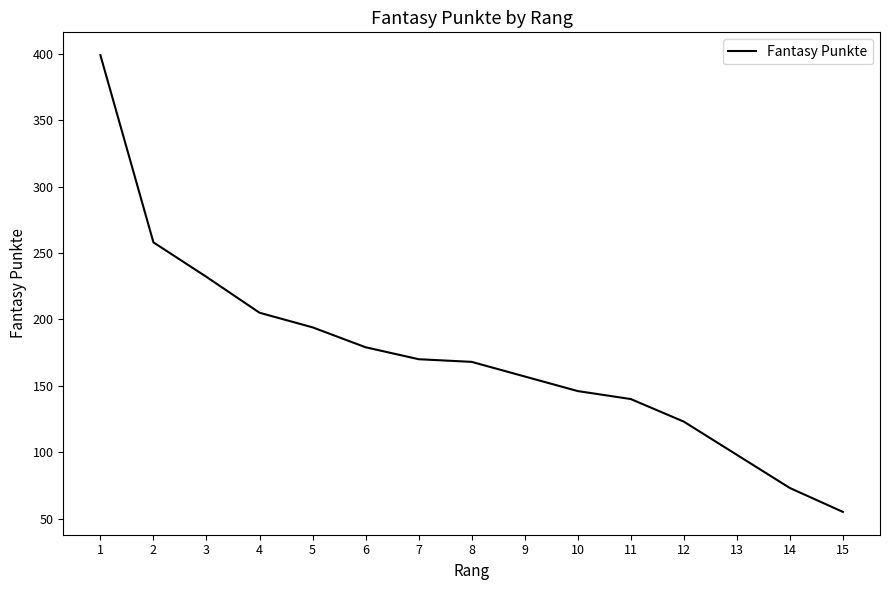

Read the value at 12.

123